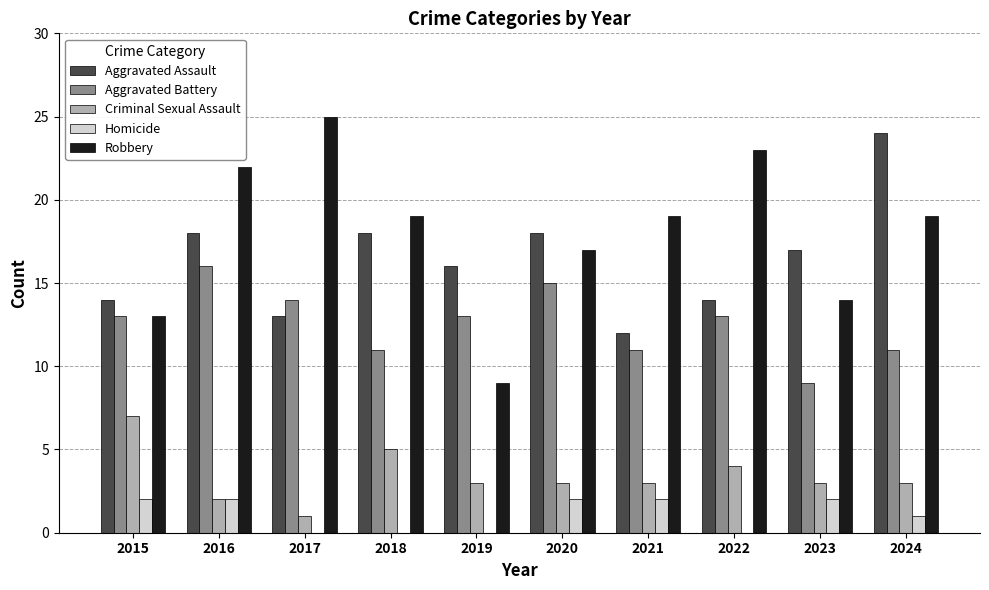

What is the maximum value shown in the chart?

25